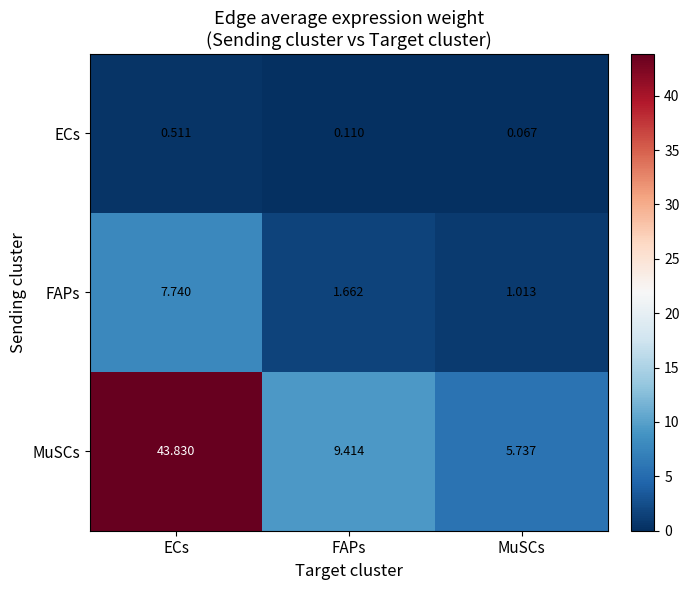

List the series in order of their overall mean, highest first.

MuSCs, FAPs, ECs